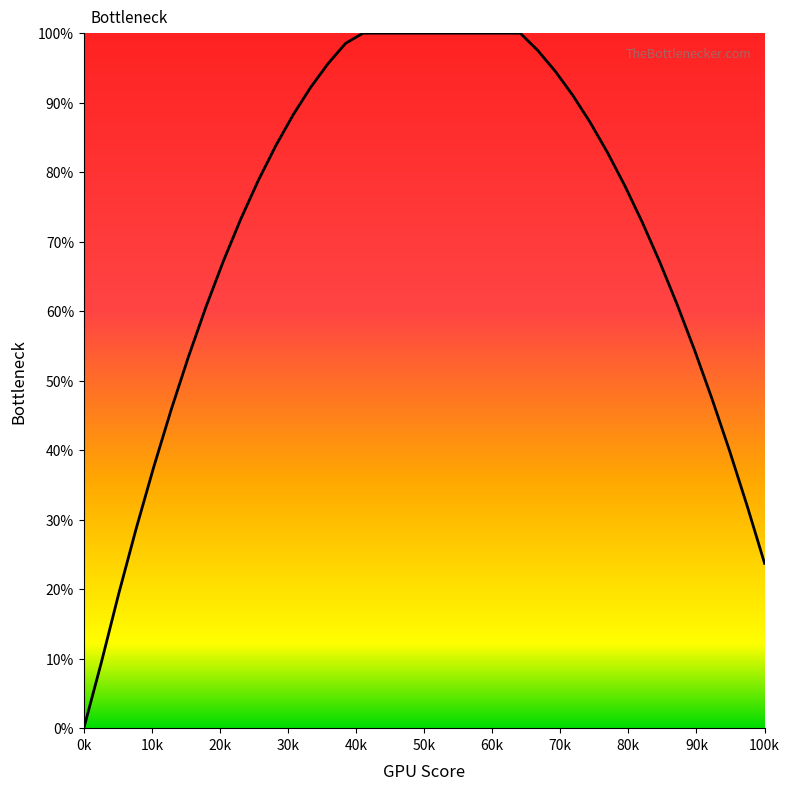

What is the maximum value shown in the chart?

100.0